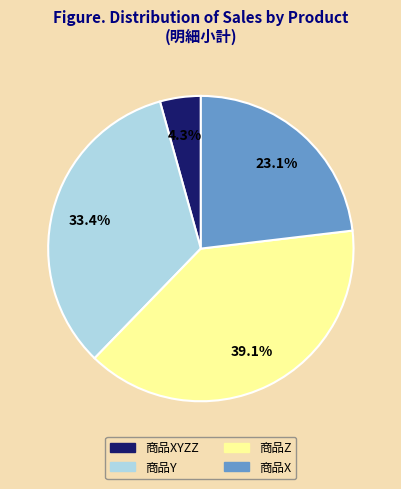

How many slices are in this pie chart?

4